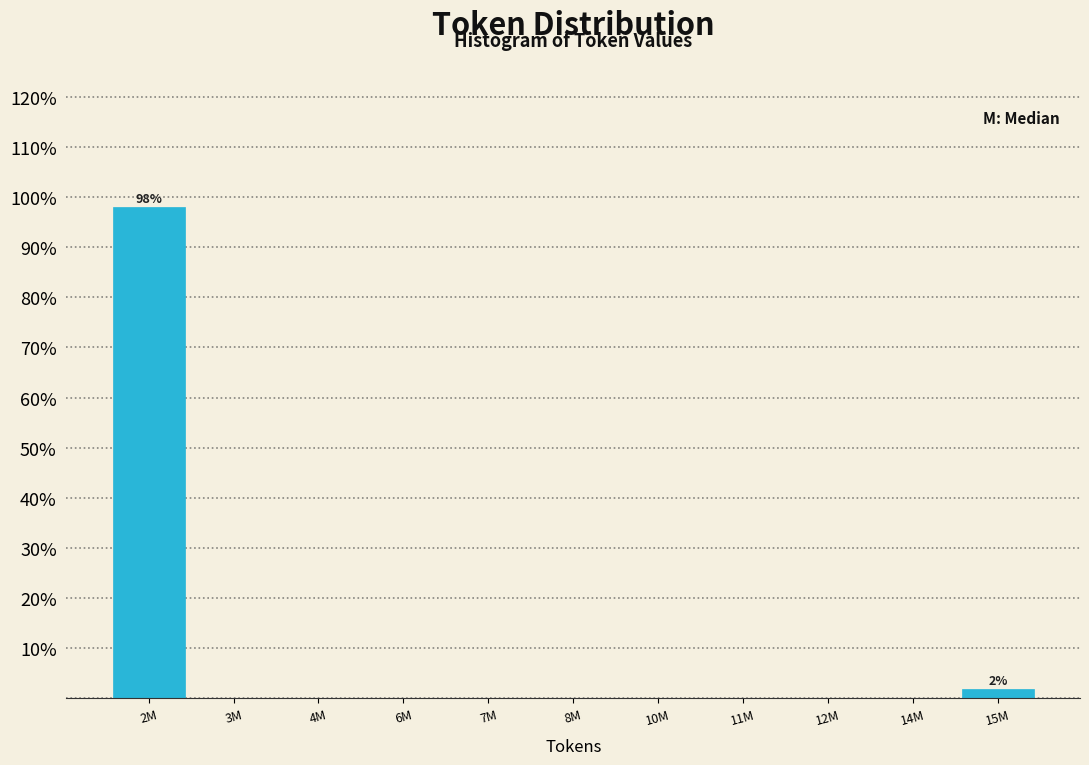

Reading left to right, transcribe all the data shown in this chart.

2M=98.1	3M=0.0	4M=0.0	6M=0.0	7M=0.0	8M=0.0	10M=0.0	11M=0.0	12M=0.0	14M=0.0	15M=1.9